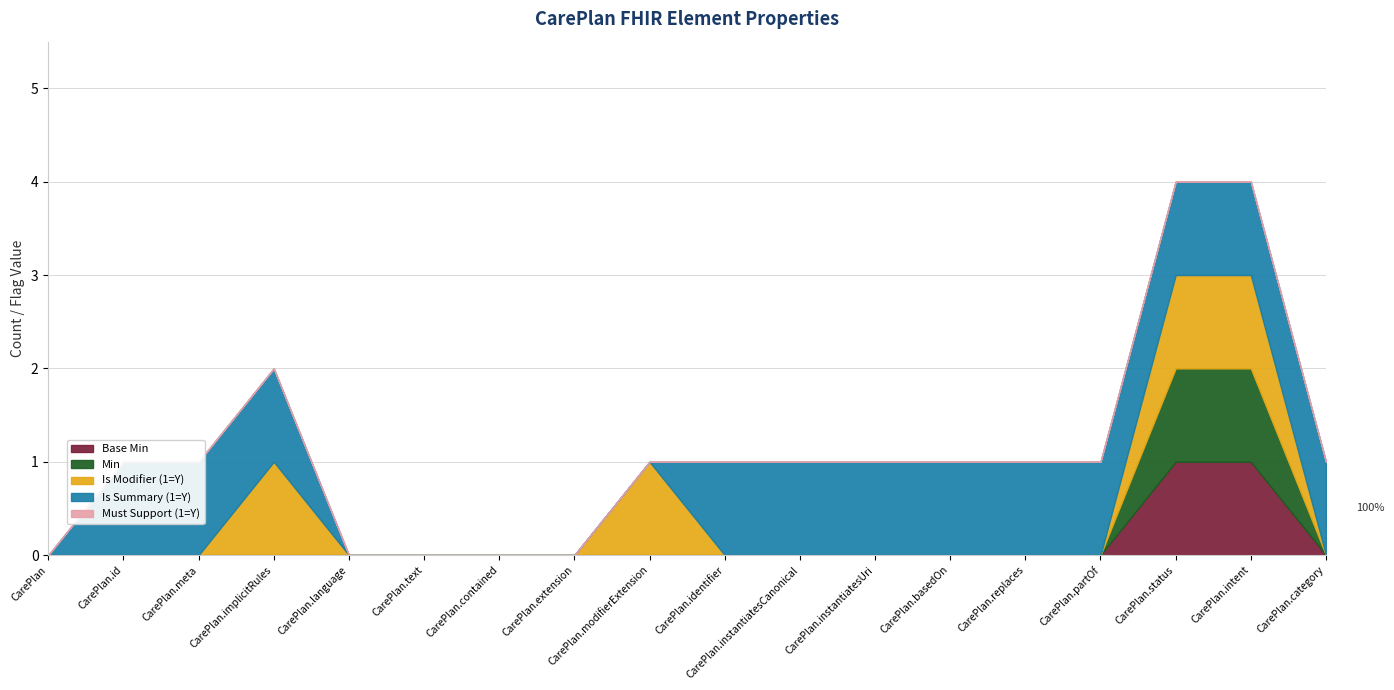

At which label is Min closest to 0?

CarePlan